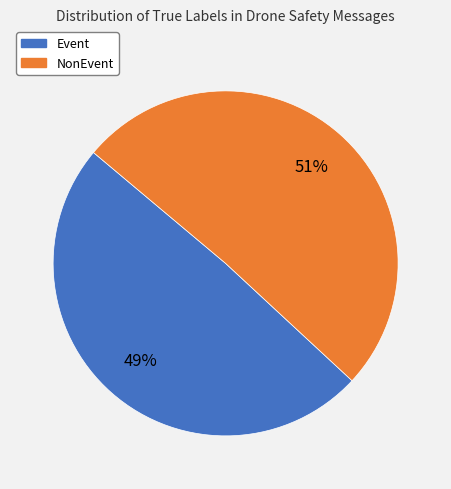

Which has a higher value, Event or NonEvent?

NonEvent